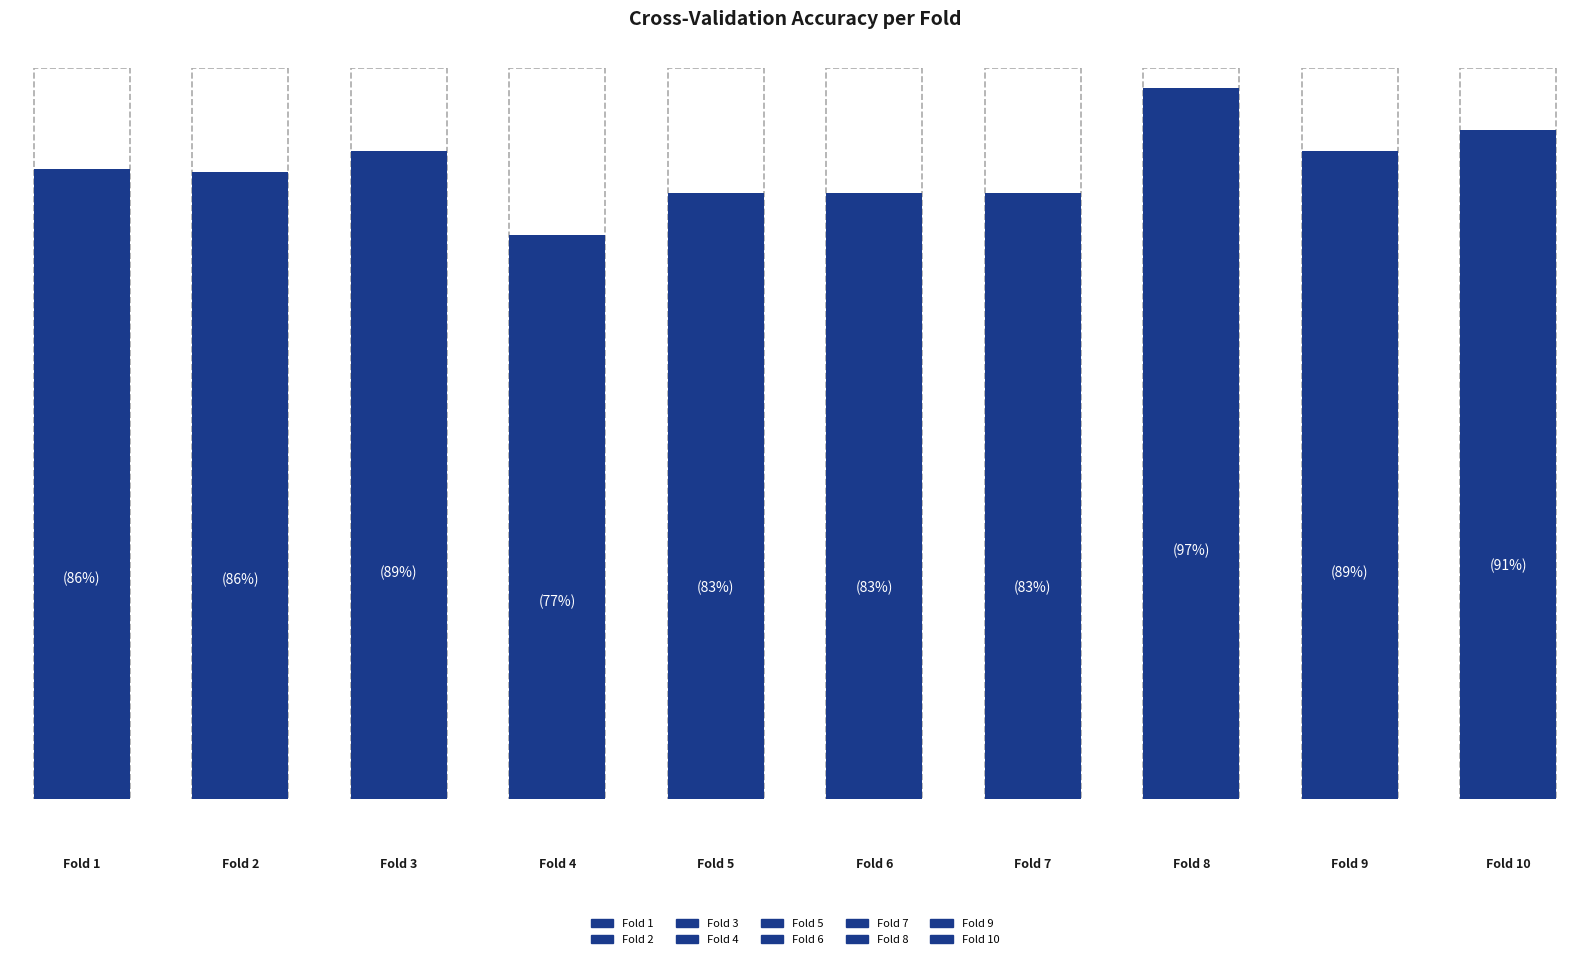

What is the smallest value displayed?

0.8